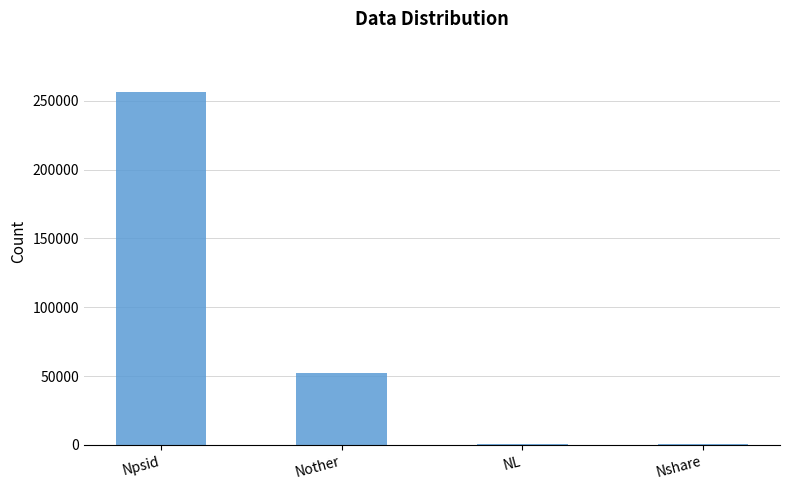

Which label corresponds to the largest value in the chart?

Npsid